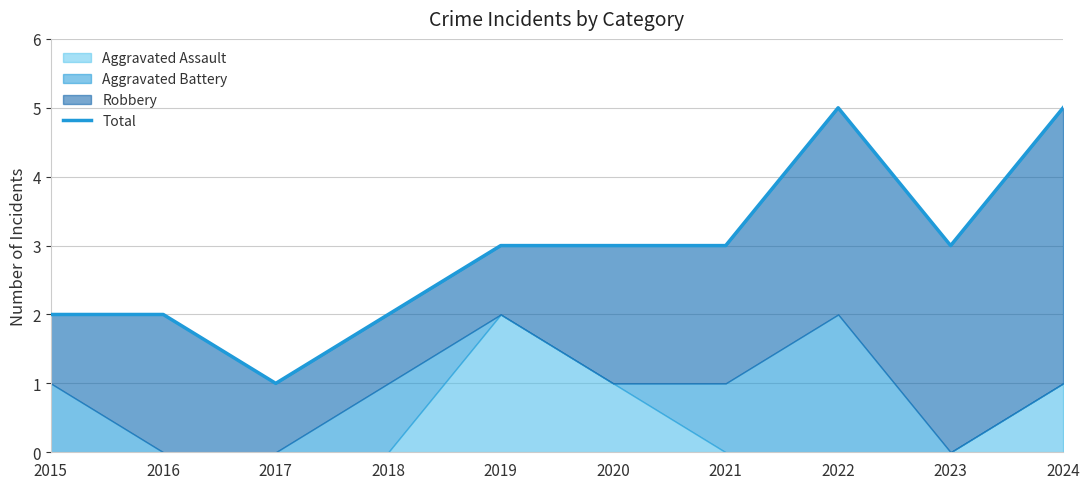

What is the minimum value shown in the chart?

1